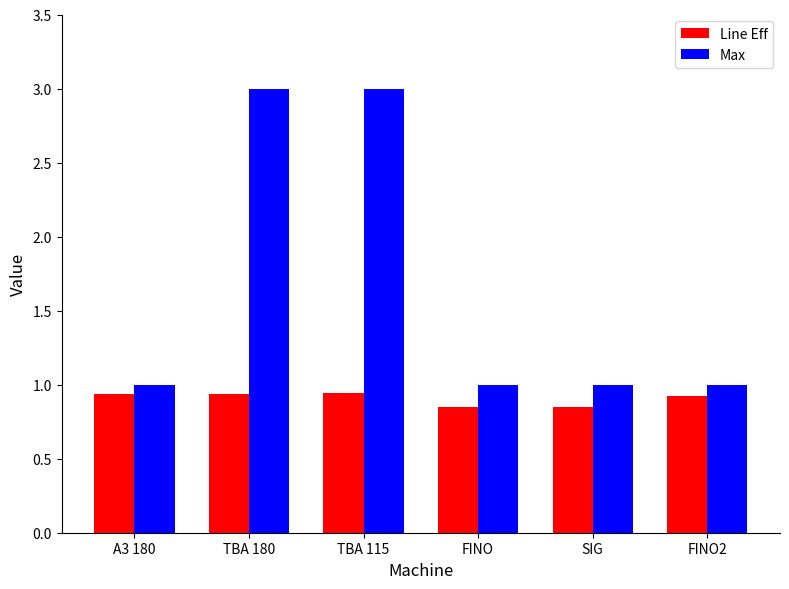

At TBA 115, list the series in order from smallest to largest.

Line Eff, Max